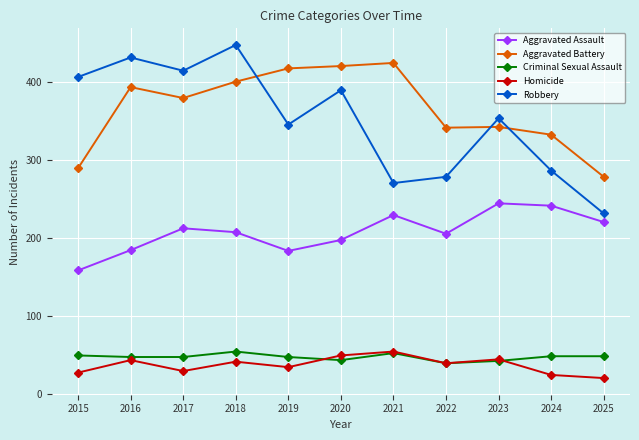

Is the value of Aggravated Assault at 2018 greater than the value of Homicide at 2020?

Yes